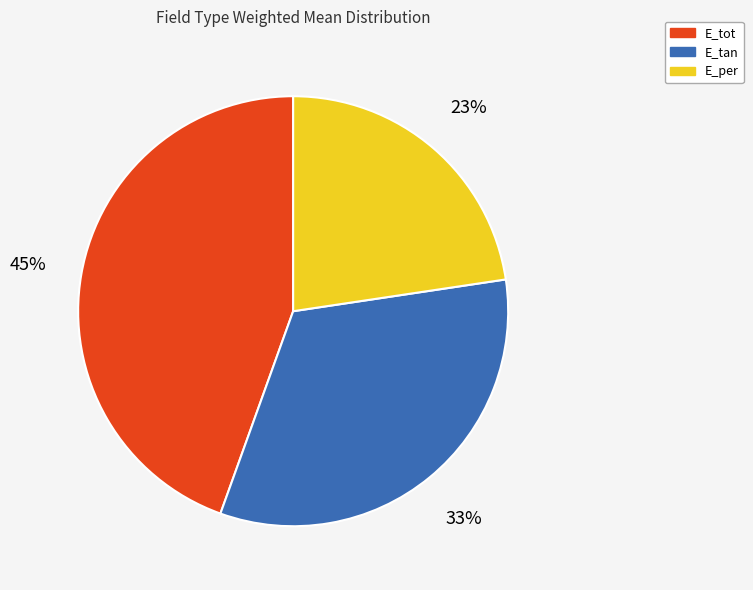

The E_tot slice represents 36% of the pie. True or false?

False